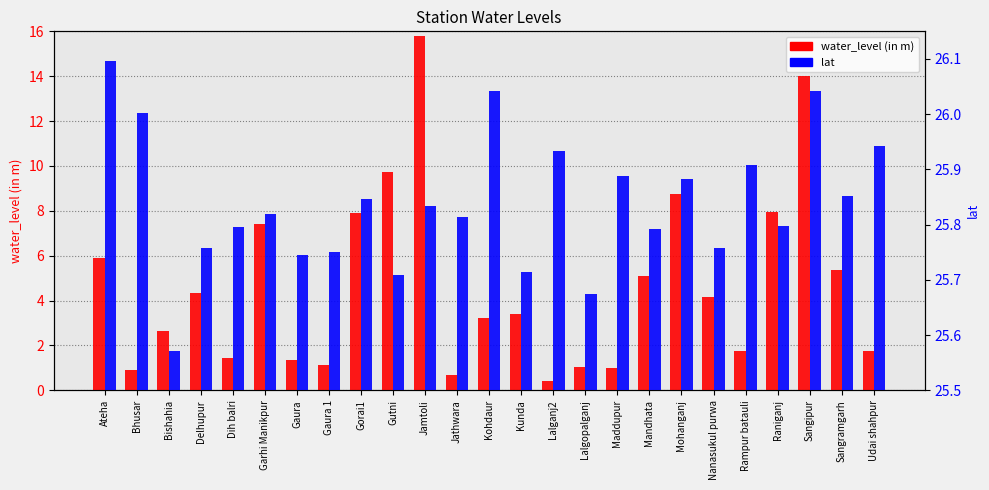

Are the bars grouped side by side (vs. stacked)?

Yes